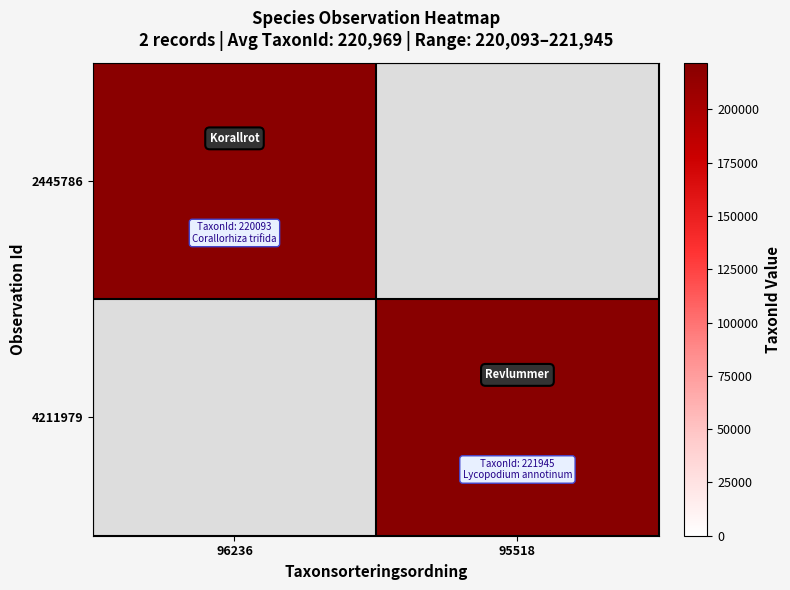

How many values in 4211979 are above zero?

1